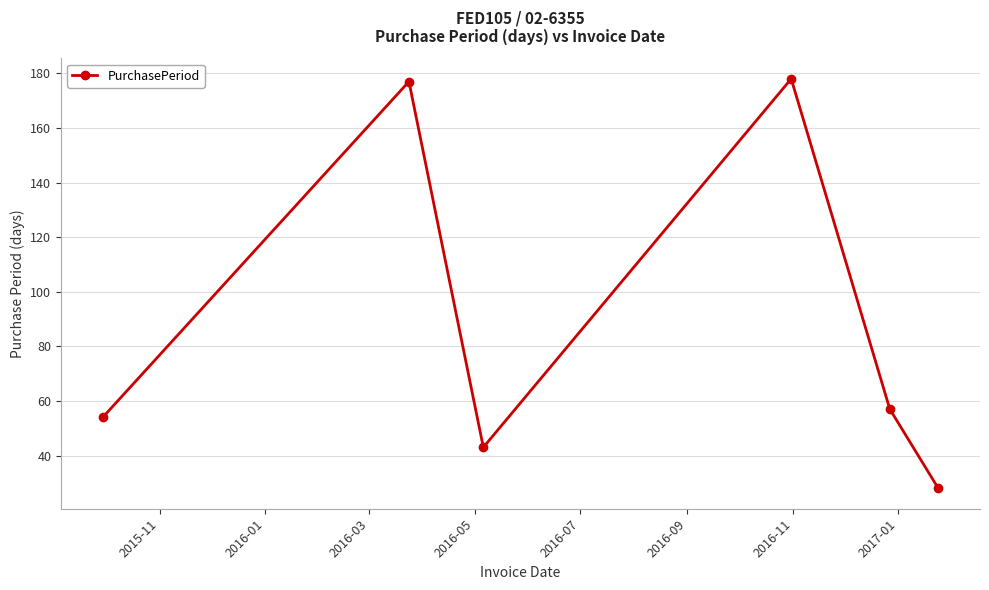

What is the value of the 5th point from the left?

57